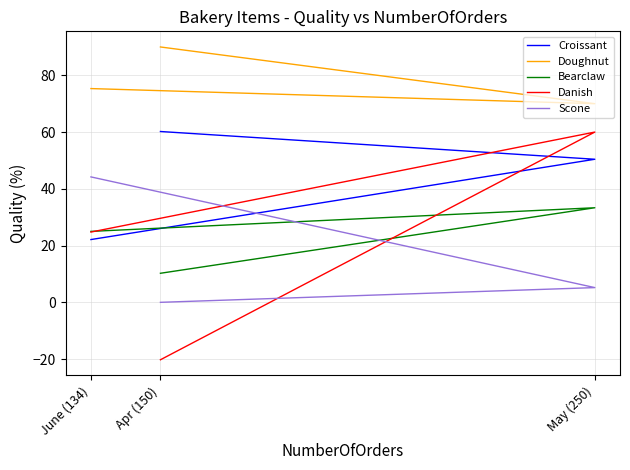

What is the sum of all Croissant values?

132.7